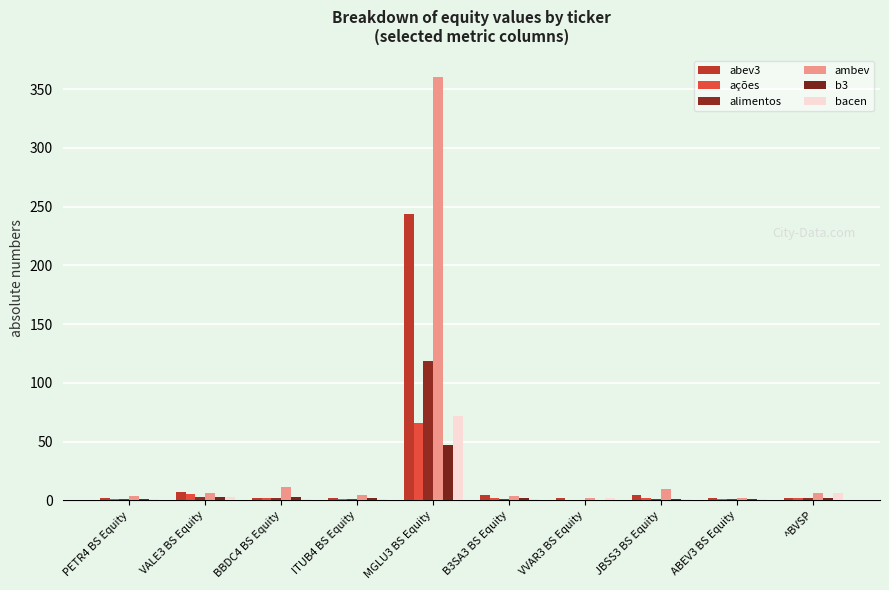

At which label does alimentos reach its minimum?

VVAR3 BS Equity